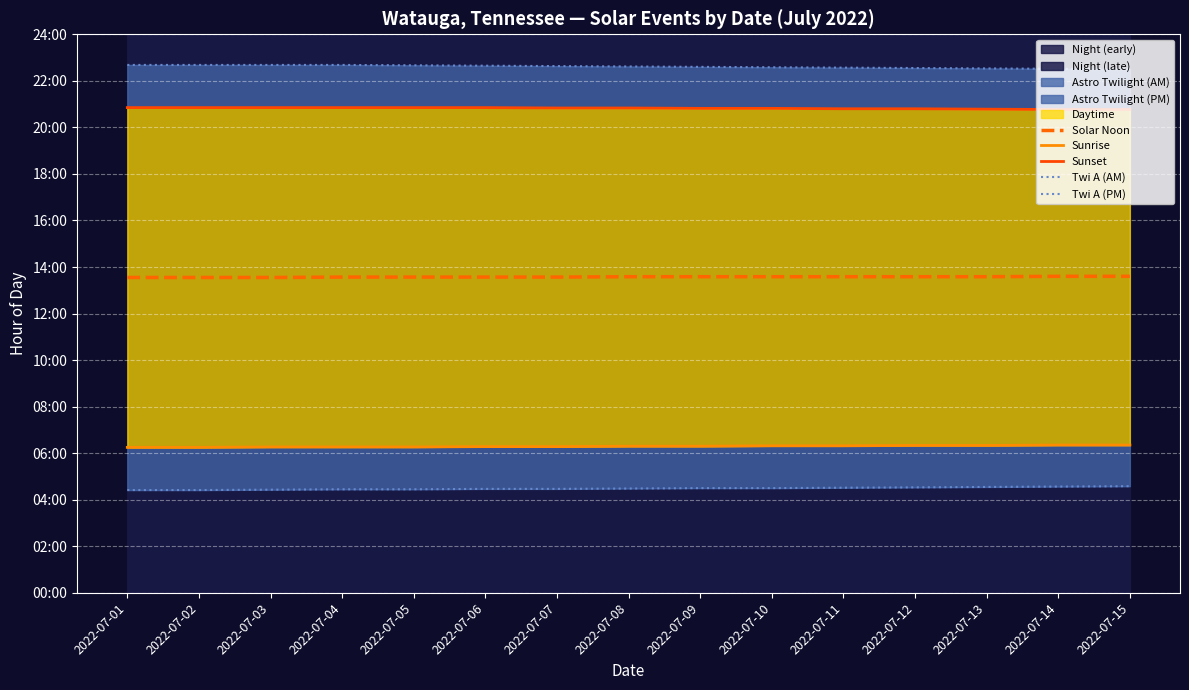

True or false: Sunrise has more than 0 interior local peaks.

False